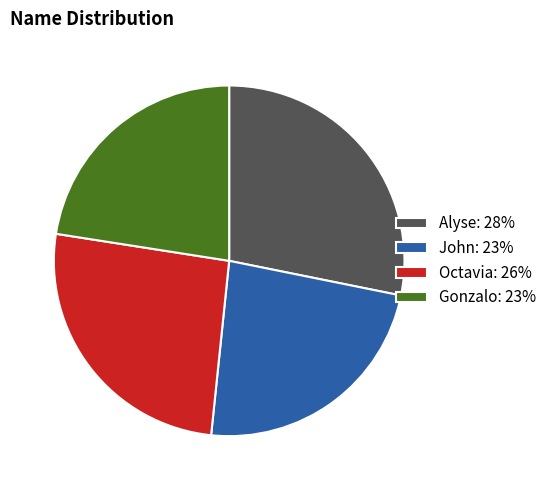

What is the largest slice in the pie chart?

Alyse